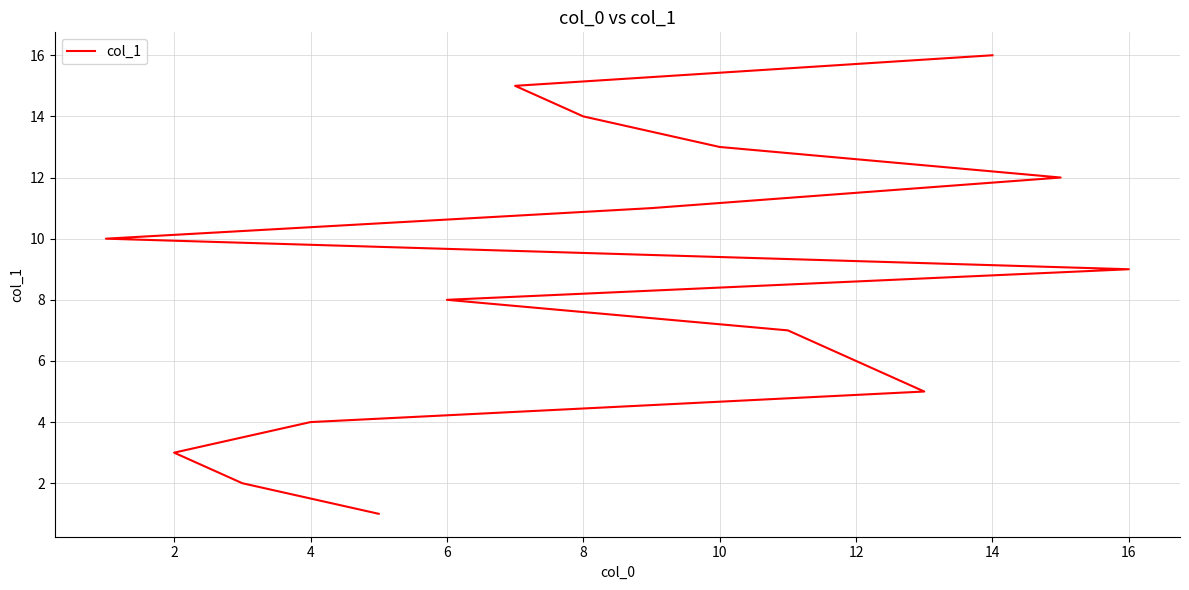

What is the minimum value shown in the chart?

1